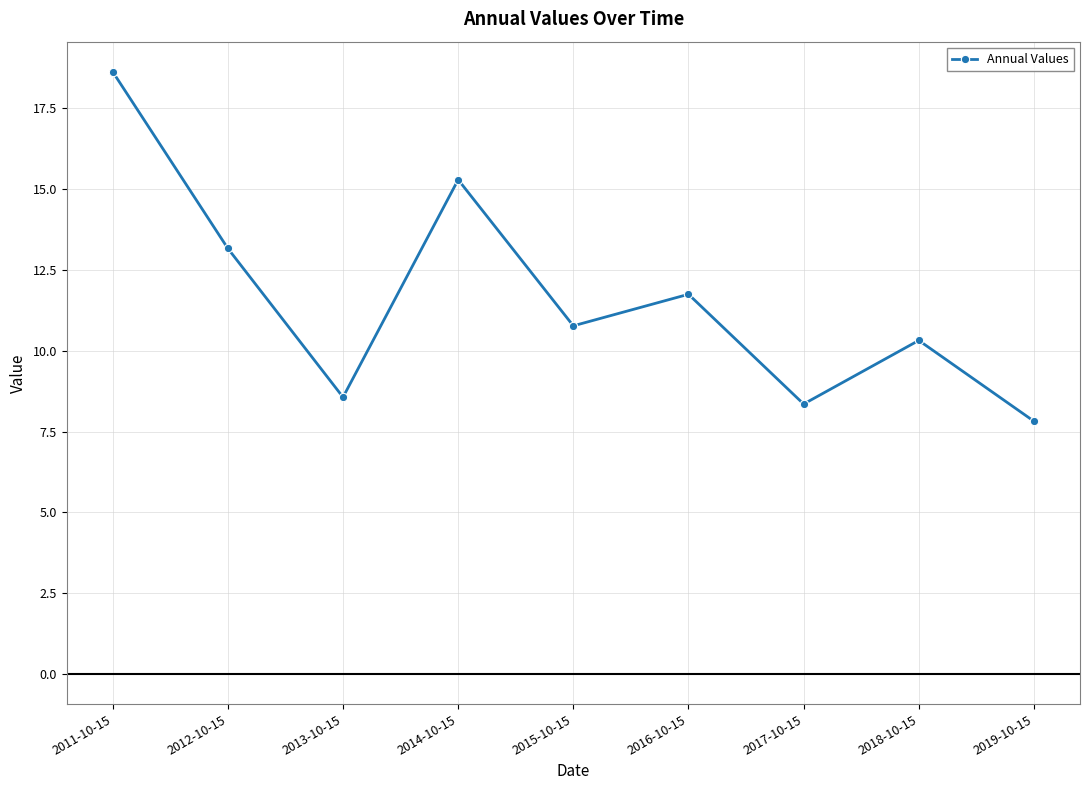

True or false: there are more than 2 points higher than both neighbors.

True